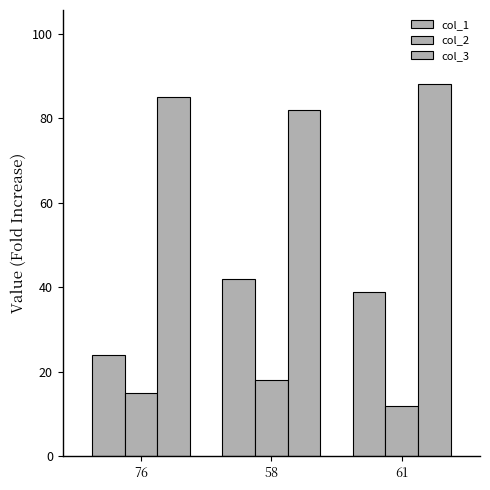

What is the value of the col_3 bar at the 1st from the left?

85